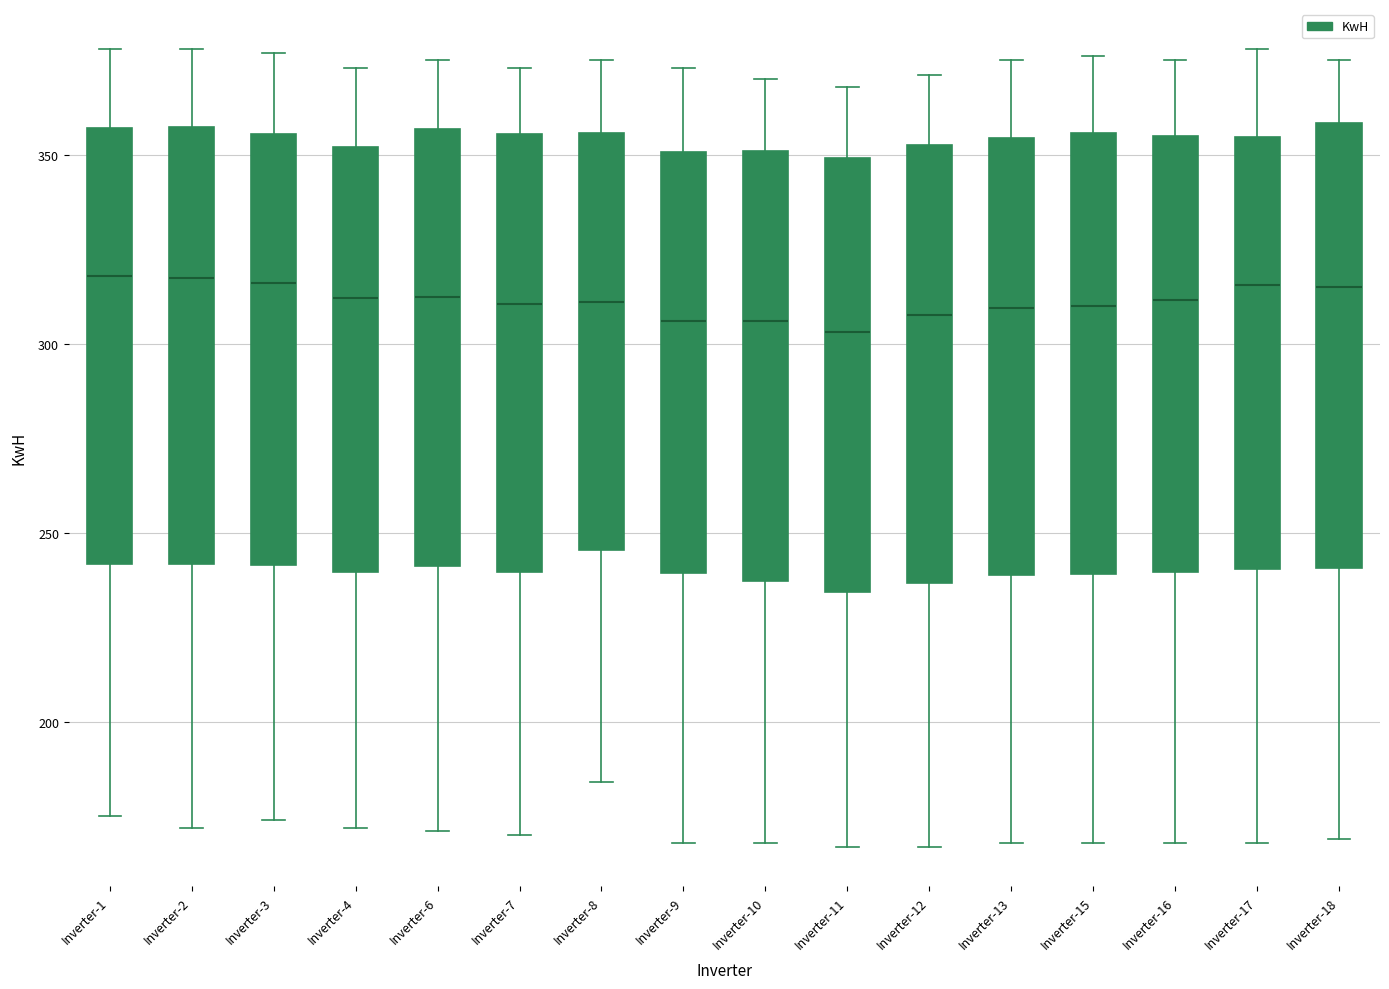

Reading left to right, transcribe this box plot: for each box, give where its median line is, the range the box spans, and where its two whiskers end, as read against the y-axis. The values are not printed on the chart, so give them approximately, as read against the axis.

Inverter-1: median 320, box 240 to 355, whiskers 175 to 380
Inverter-2: median 320, box 240 to 355, whiskers 170 to 380
Inverter-3: median 315, box 240 to 355, whiskers 175 to 375
Inverter-4: median 310, box 240 to 350, whiskers 170 to 375
Inverter-6: median 315, box 240 to 355, whiskers 170 to 375
Inverter-7: median 310, box 240 to 355, whiskers 170 to 375
Inverter-8: median 310, box 245 to 355, whiskers 185 to 375
Inverter-9: median 305, box 240 to 350, whiskers 170 to 375
Inverter-10: median 305, box 235 to 350, whiskers 170 to 370
Inverter-11: median 305, box 235 to 350, whiskers 165 to 370
Inverter-12: median 310, box 235 to 355, whiskers 165 to 370
Inverter-13: median 310, box 240 to 355, whiskers 170 to 375
Inverter-15: median 310, box 240 to 355, whiskers 170 to 375
Inverter-16: median 310, box 240 to 355, whiskers 170 to 375
Inverter-17: median 315, box 240 to 355, whiskers 170 to 380
Inverter-18: median 315, box 240 to 360, whiskers 170 to 375